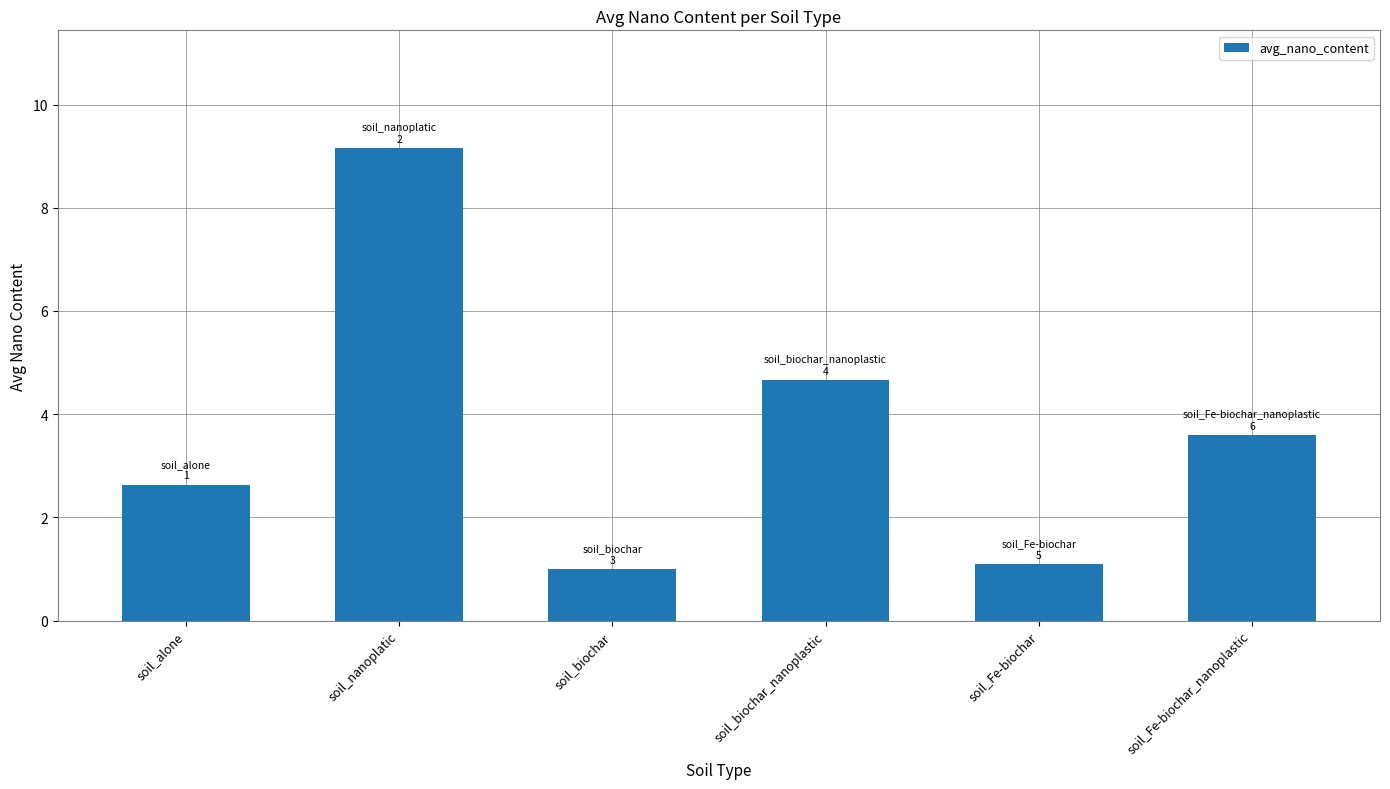

The chart shows a value of 3.6 at soil_Fe-biochar_nanoplastic. True or false?

True